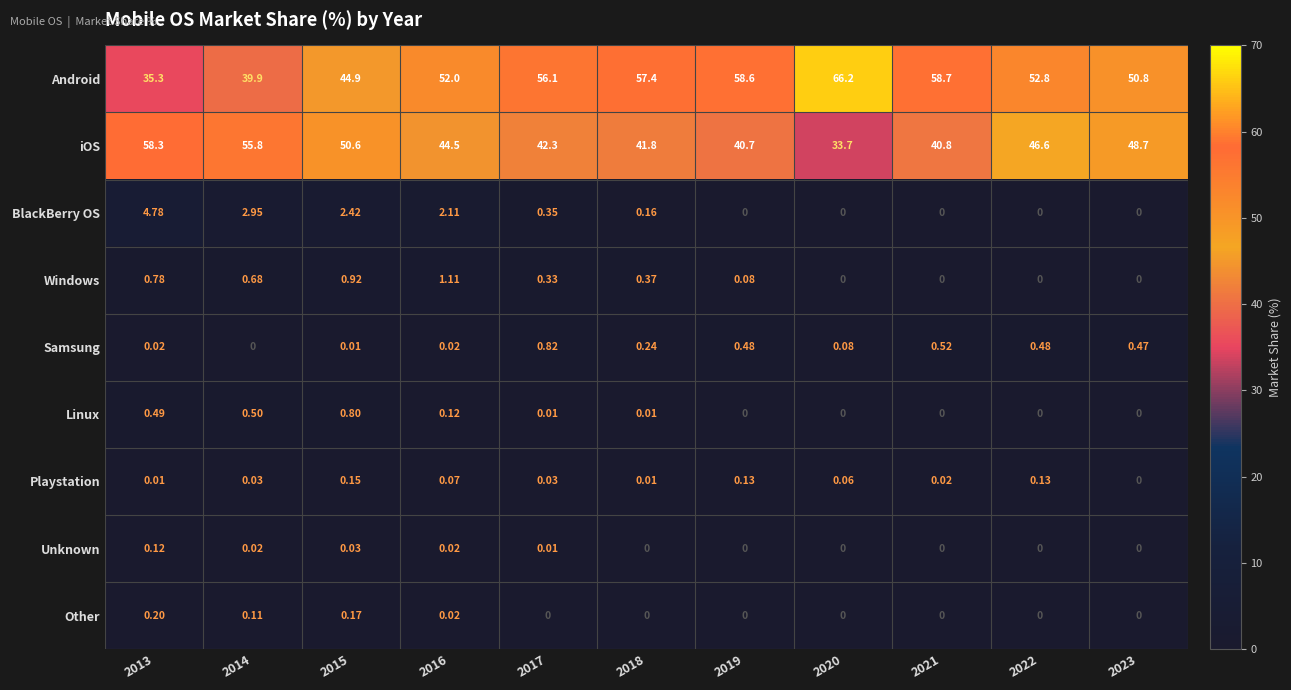

Which series has the largest range (max minus min)?

Android